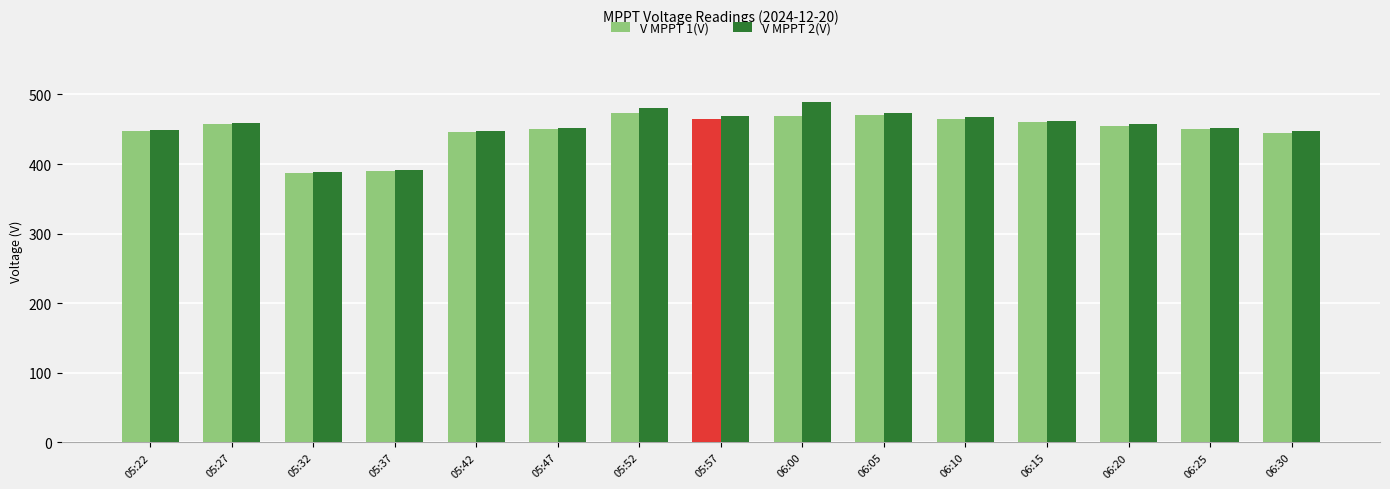

What is the sum of all V MPPT 2(V) values?

6784.7